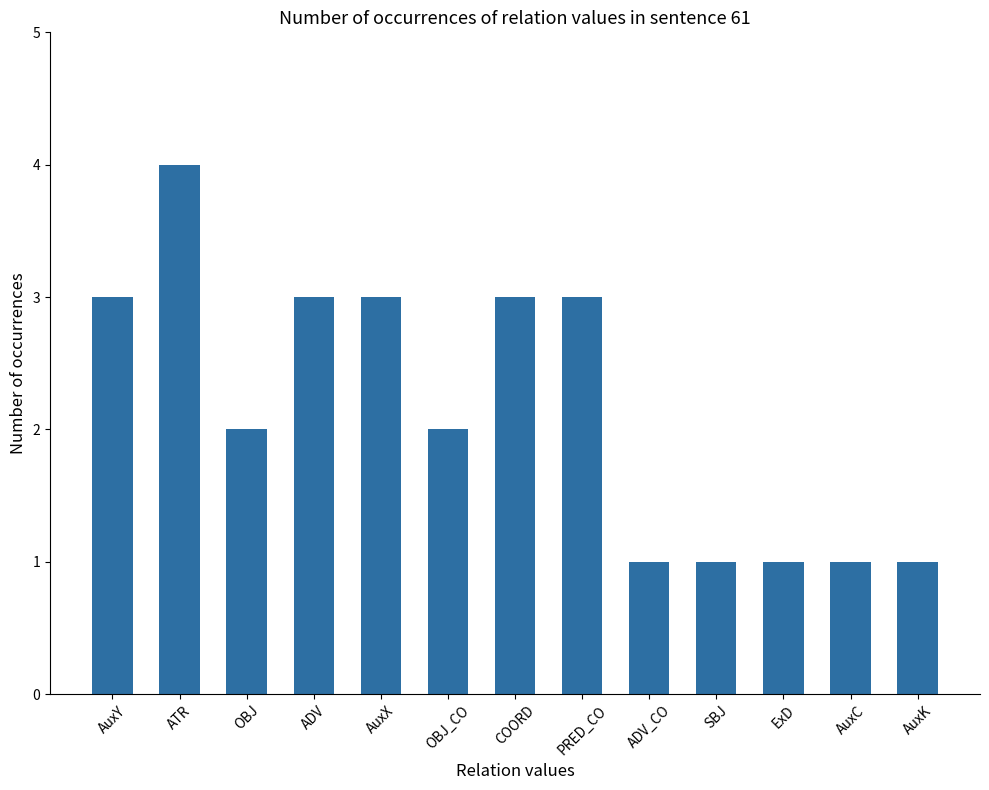

Approximately how many times larger is the value at AuxK compared to SBJ?

1.0